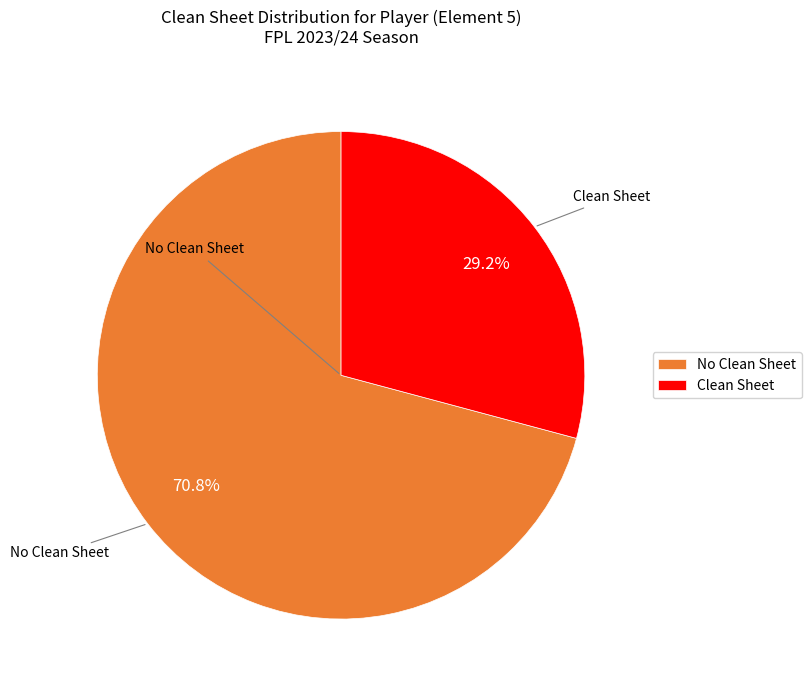

Between No Clean Sheet and Clean Sheet, which is larger?

No Clean Sheet